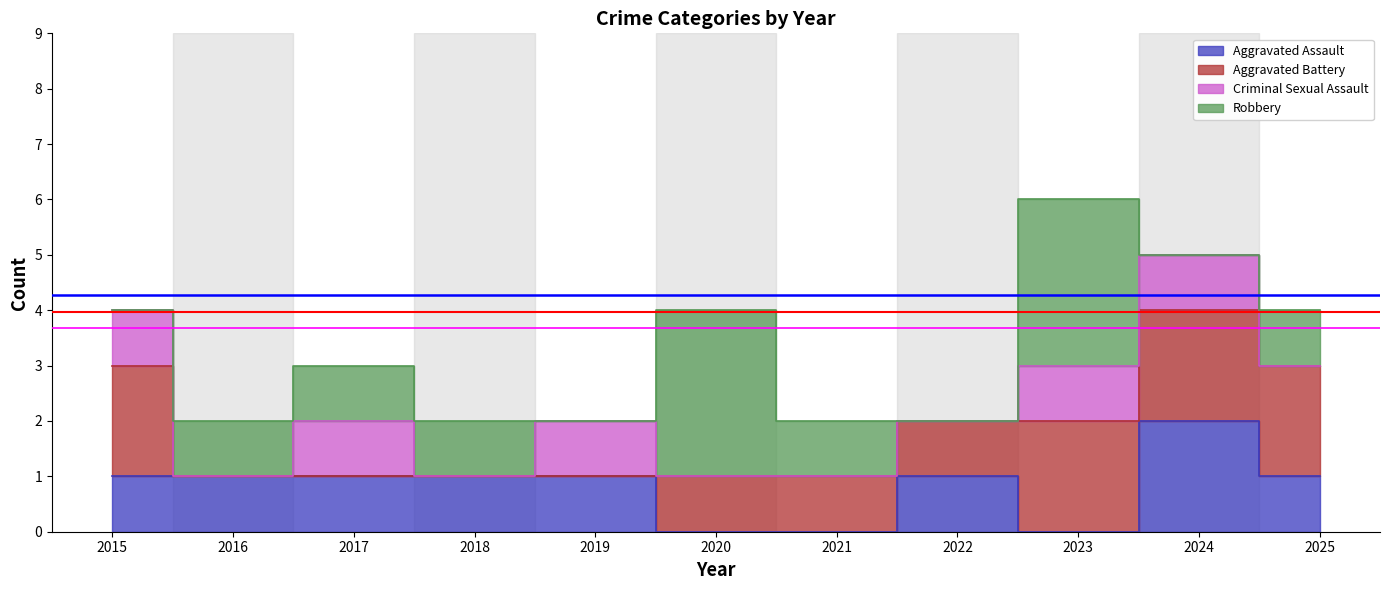

The Aggravated Battery series shows 3 at 2015. True or false?

False